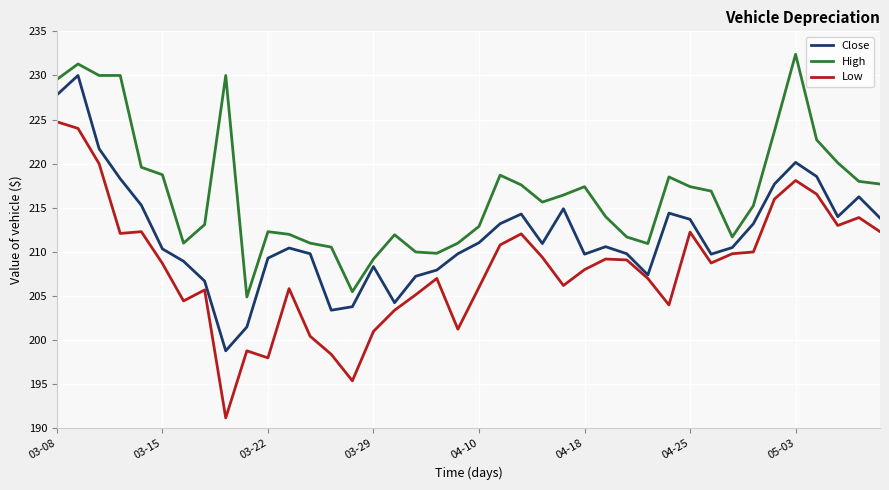

True or false: High and Low cross at least once.

False